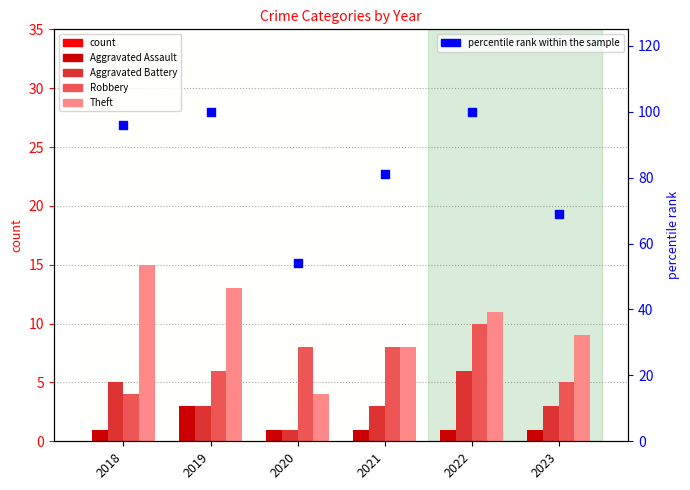

Which series has the largest total across all categories?

percentile rank within the sample